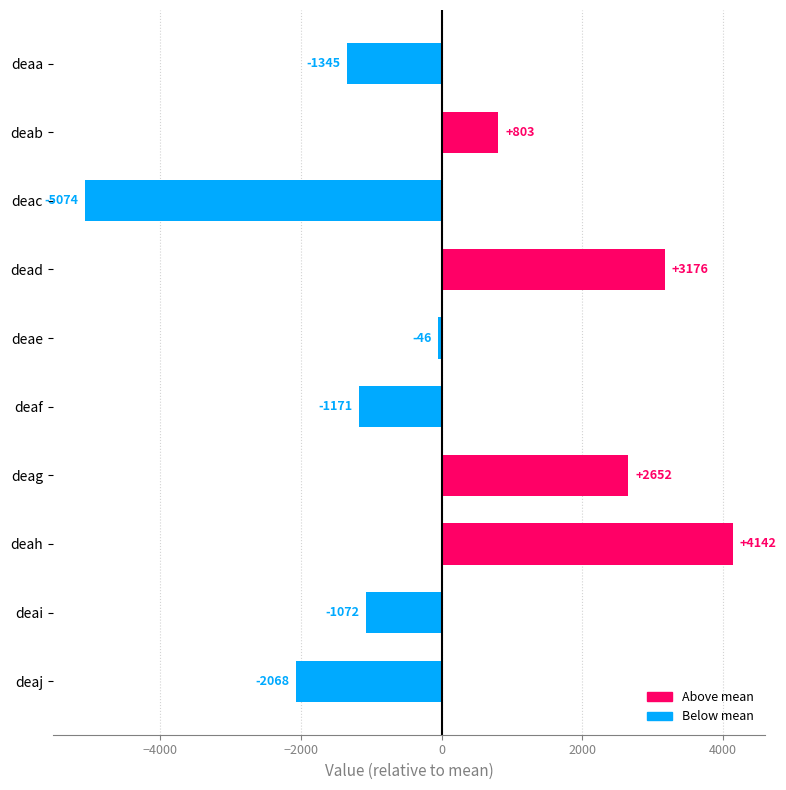

At which category does the chart reach its minimum across all series?

deac